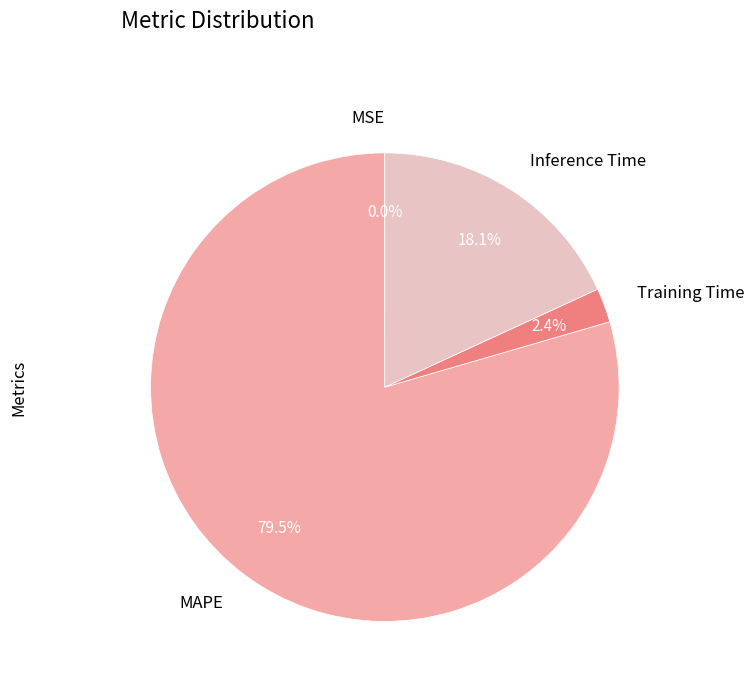

Between Training Time and MAPE, which is larger?

MAPE